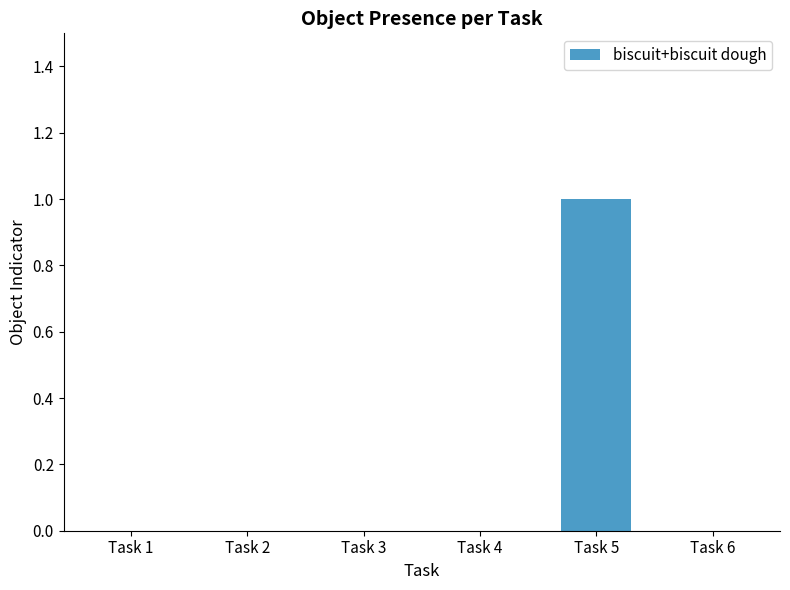

The chart shows a value of 1 at Task 5. True or false?

True